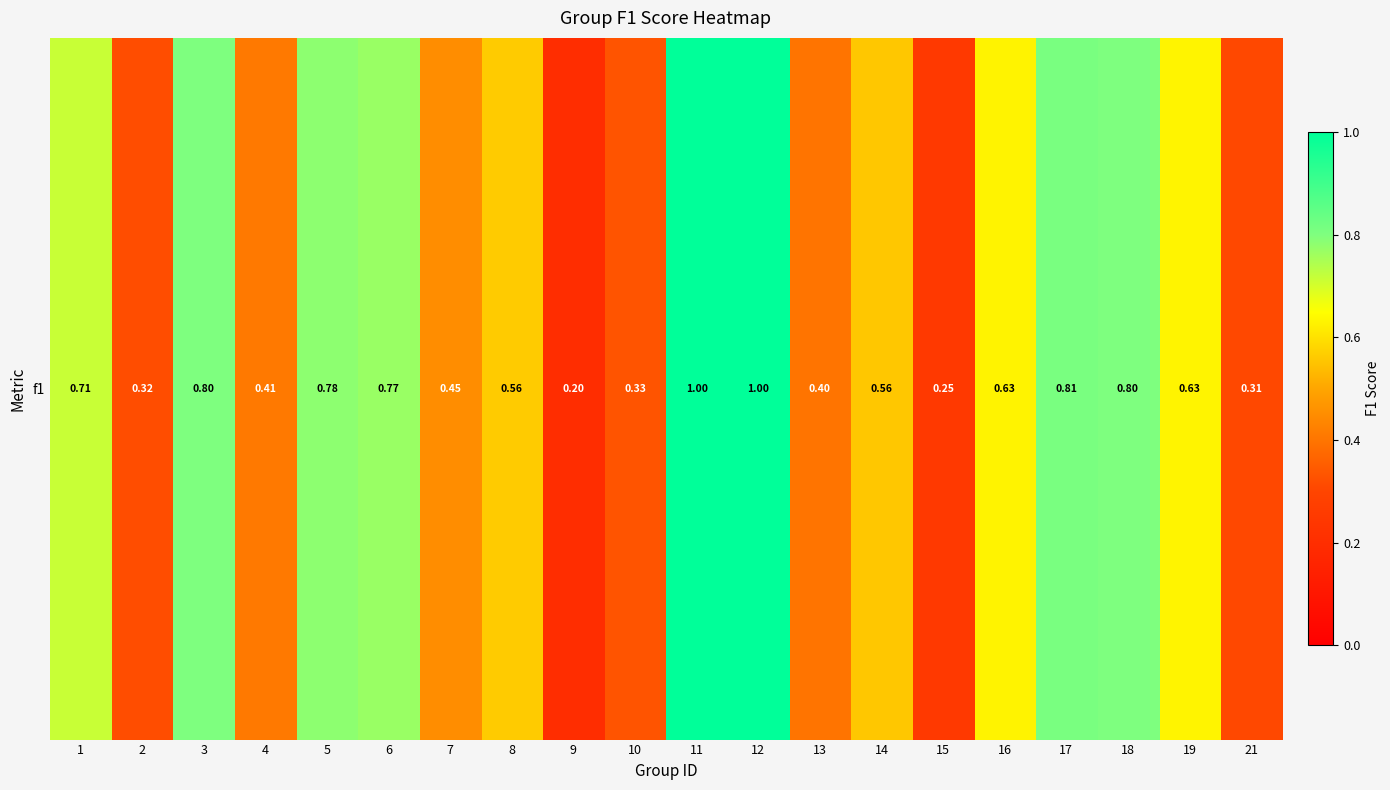

Which has a higher value, 9 or 2?

2